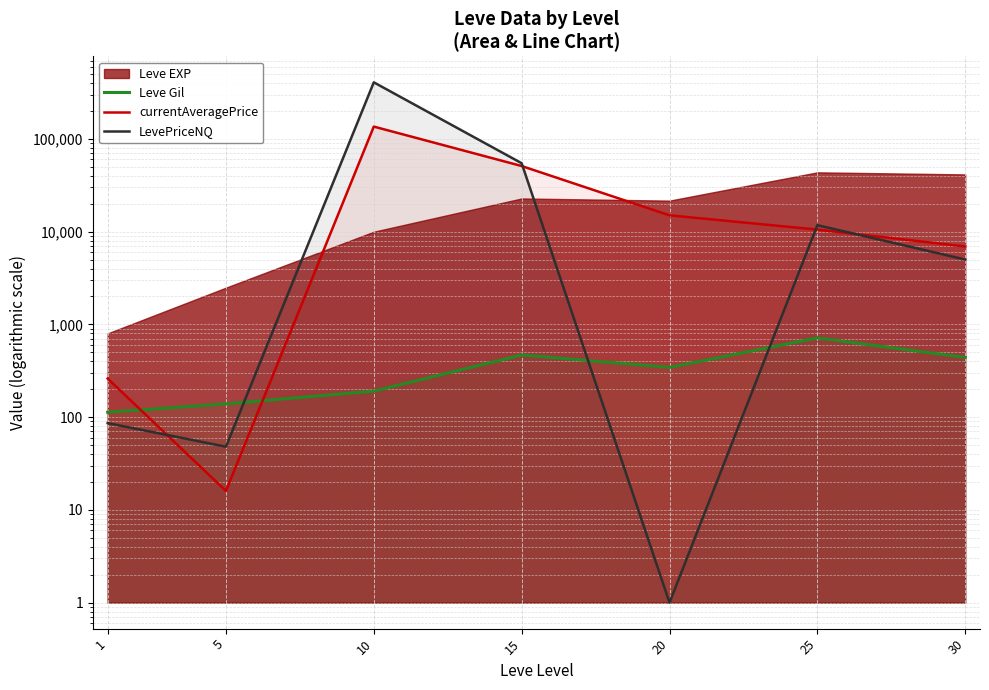

After their last crossing, which series has the higher values: Leve Gil or LevePriceNQ?

LevePriceNQ